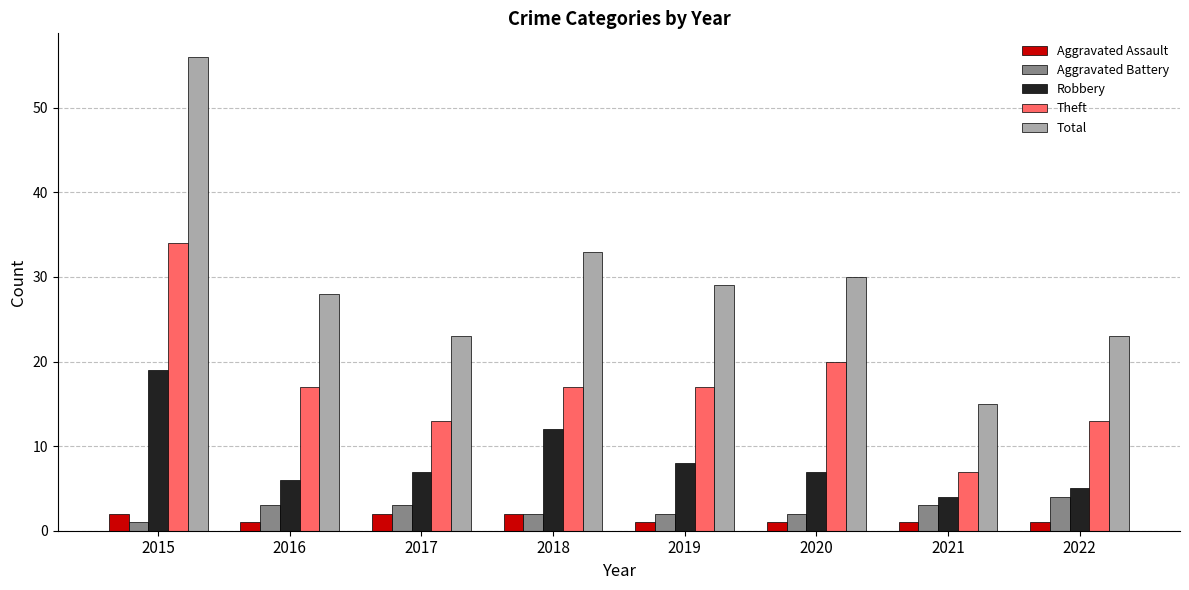

What is the greatest value displayed?

56